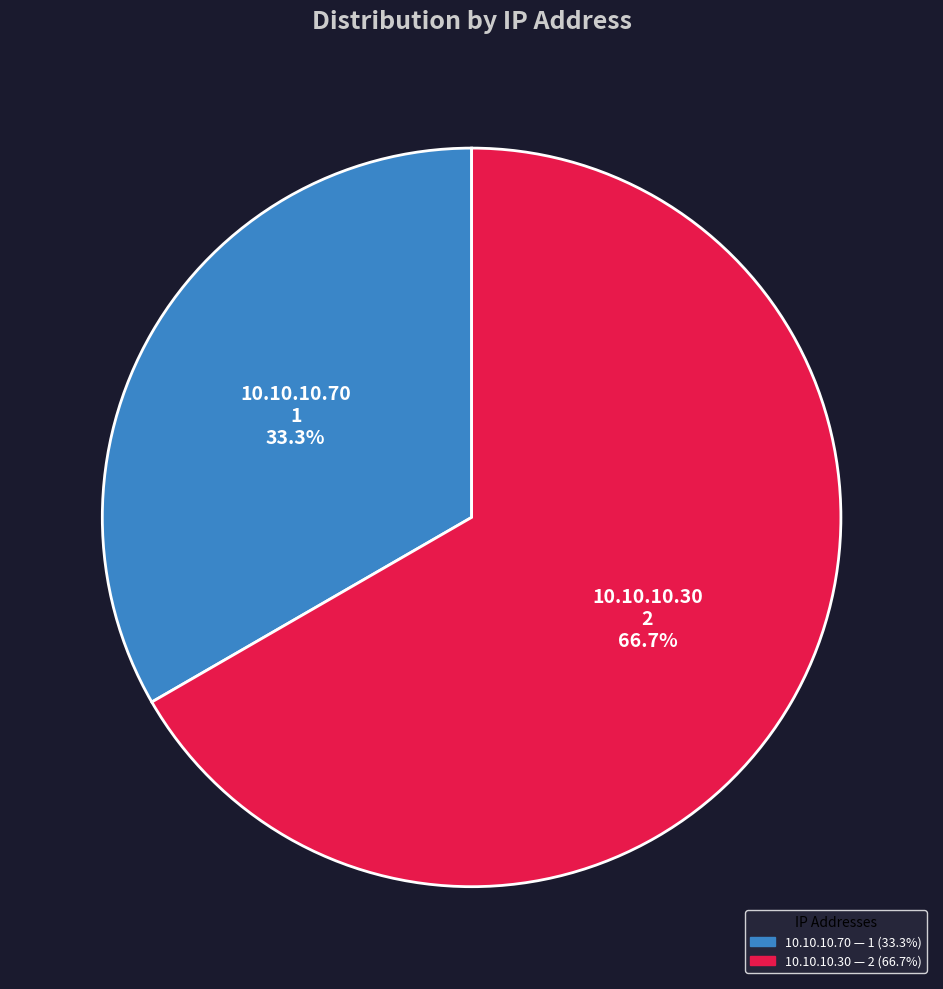

What is the ratio of the value at 10.10.10.30 to the value at 10.10.10.70?

2.0